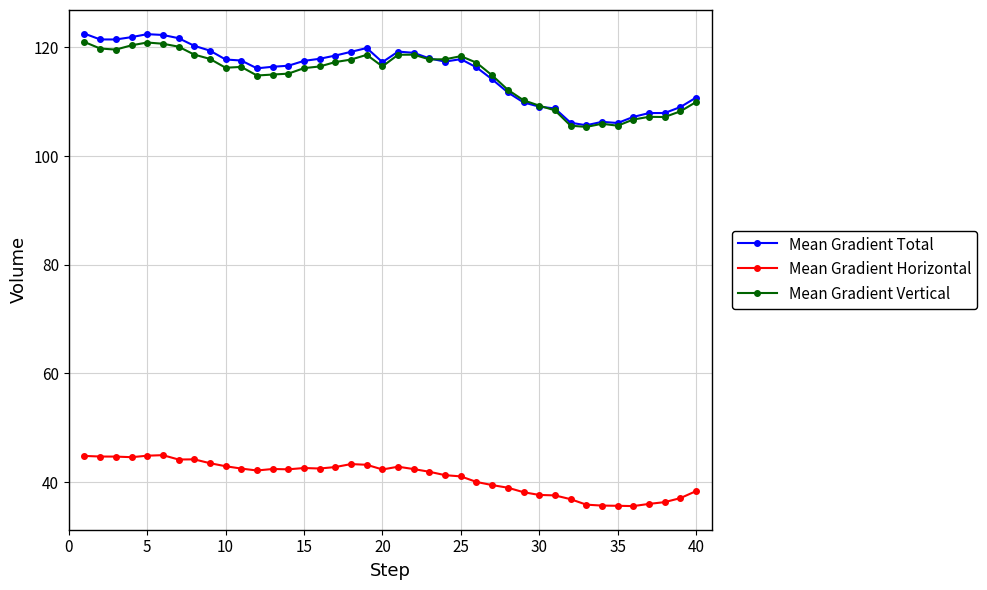

At how many categories does at least one series exceed 73?

40